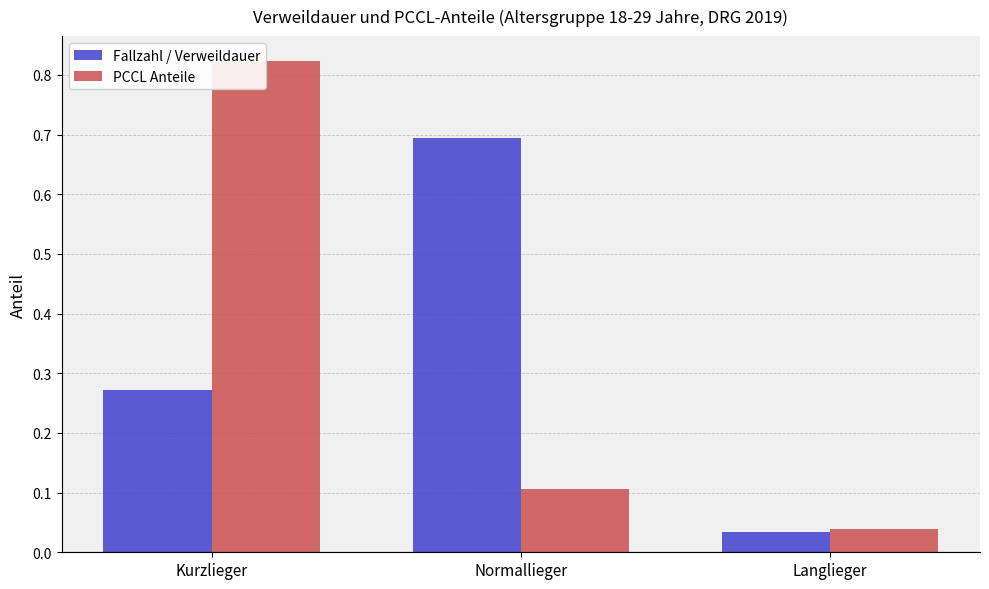

What is the difference between the Fallzahl / Verweildauer values at Langlieger and Kurzlieger?

0.2